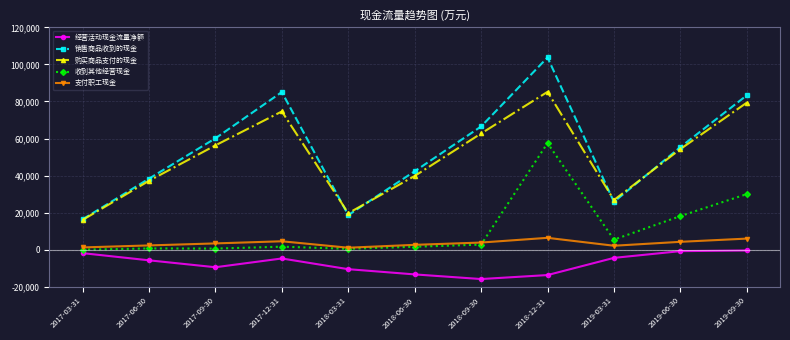

At which label is 购买商品支付的现金 closest to 50638?

2019-06-30